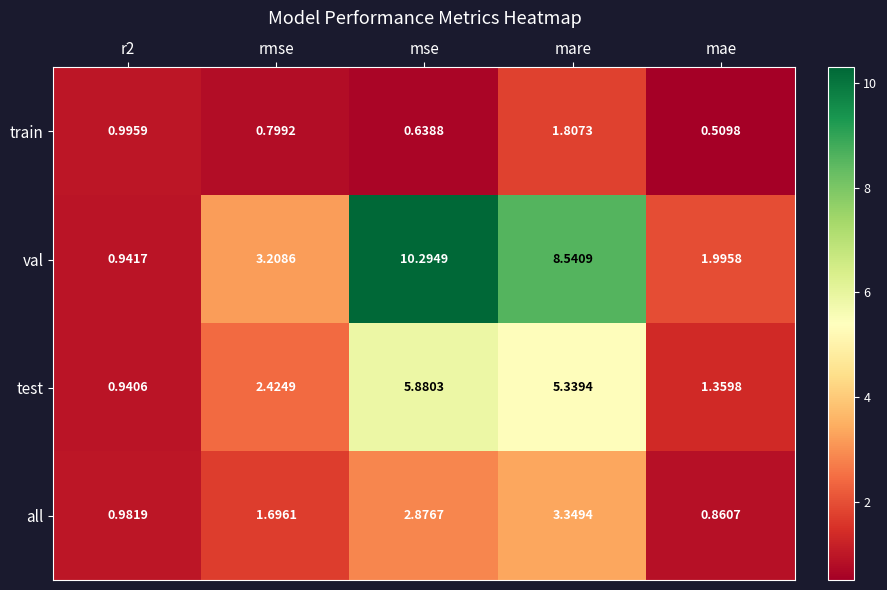

At which label does test first exceed 2?

rmse